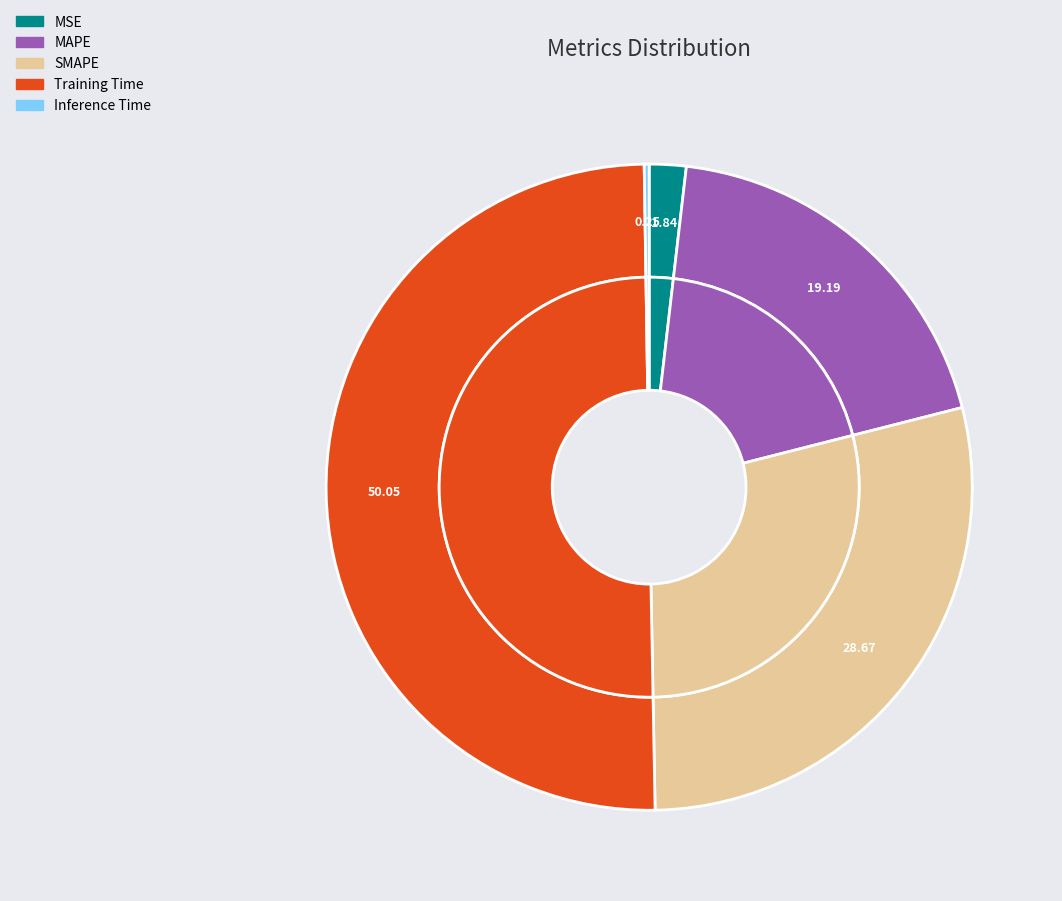

Which slice is the smallest?

Inference Time